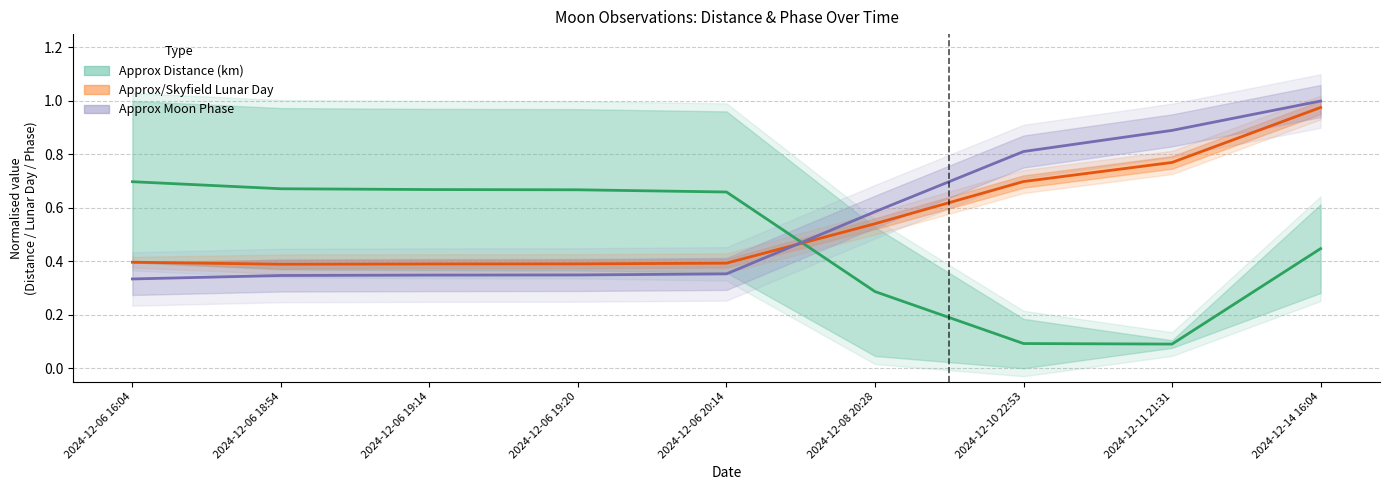

Reading left to right, what are all the values shown in this chart?

Approx Distance (km): 0.7	0.7	0.7	0.7	0.7	0.3	0.1	0.1	0.4
Approx/Skyfield Lunar Day: 0.4	0.4	0.4	0.4	0.4	0.5	0.7	0.8	1.0
Approx Moon Phase: 0.3	0.3	0.3	0.3	0.4	0.6	0.8	0.9	1.0